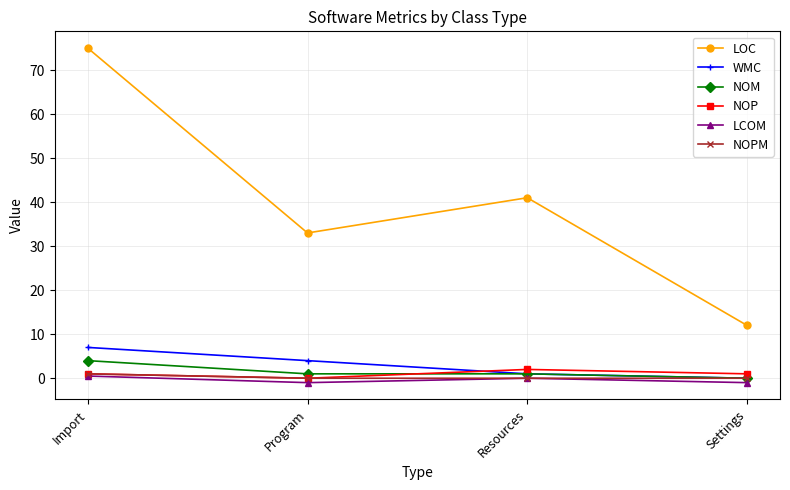

How many values in the LOC series are below 41?

2